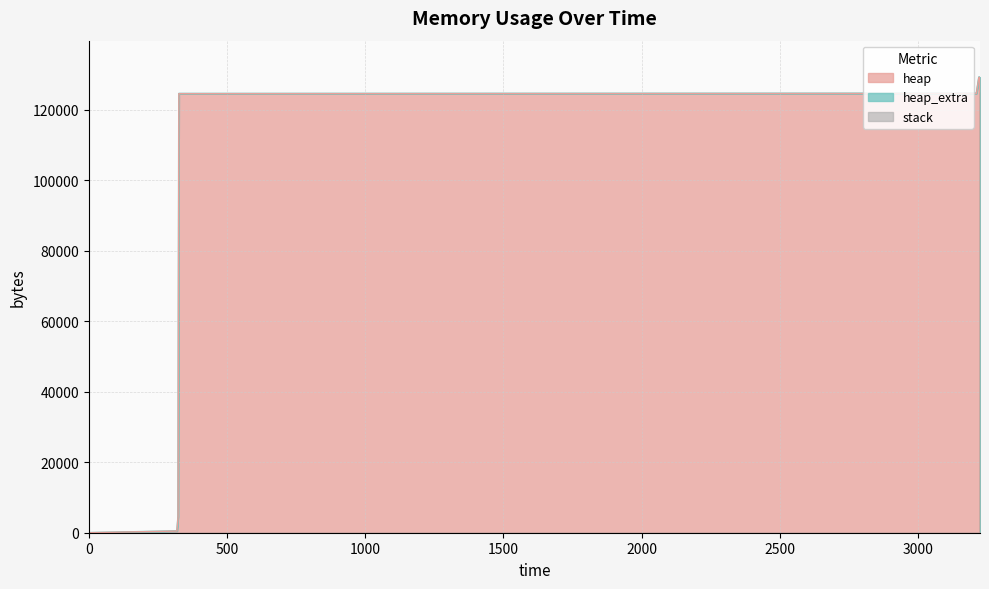

How many positive values does the heap series have?

12